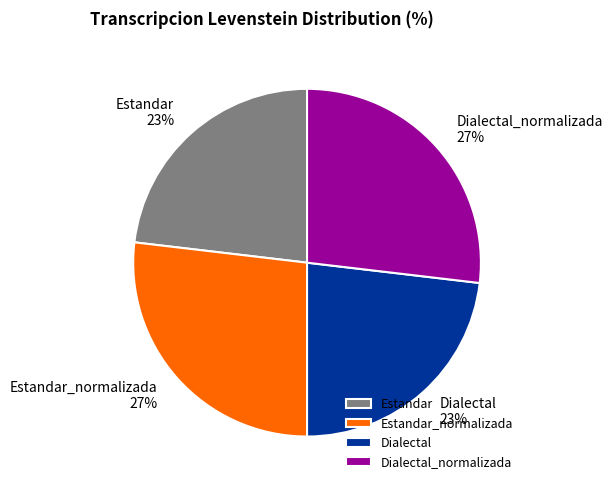

Is Estandar the majority of the pie?

No